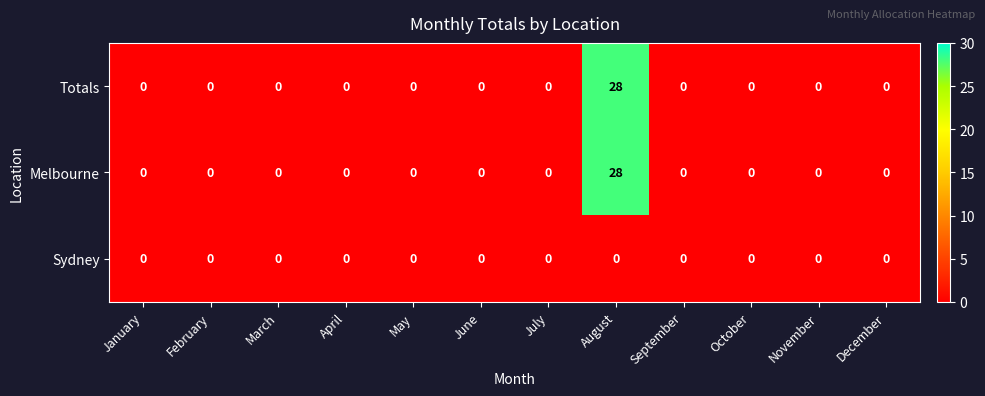

At which category is the sum across all series the highest?

August